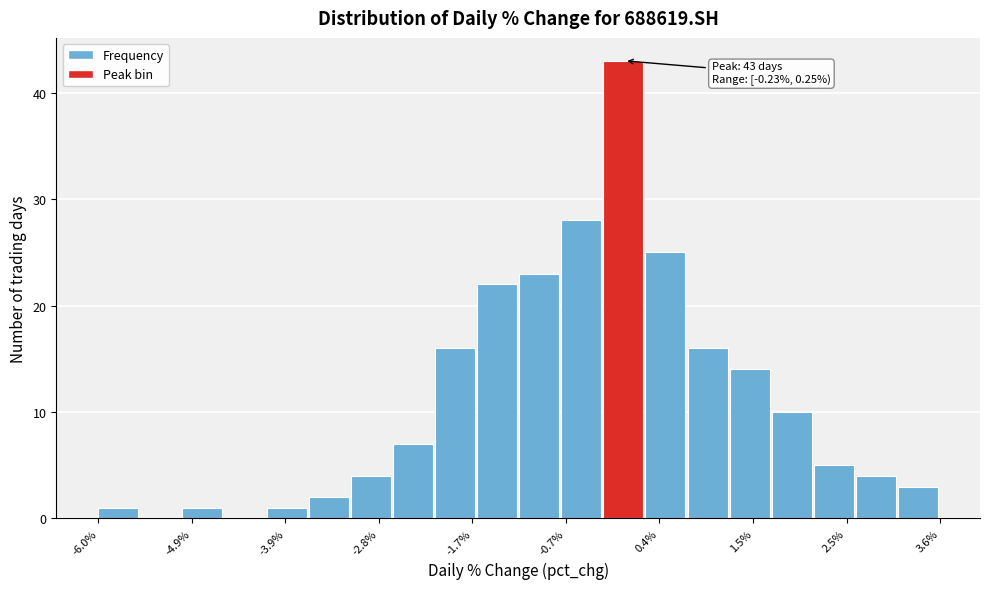

Read against the x-axis, roughly where is the centre of the tallest bar?

0.0